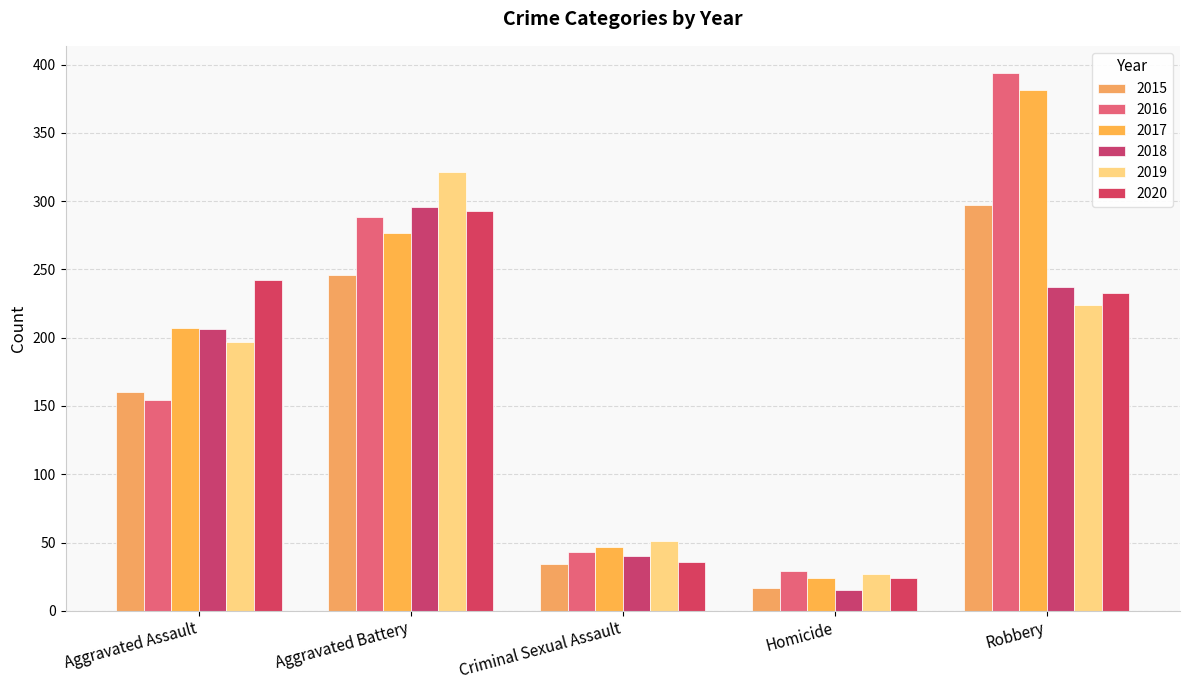

Rank the series at Aggravated Battery from lowest to highest value.

2015, 2017, 2016, 2020, 2018, 2019